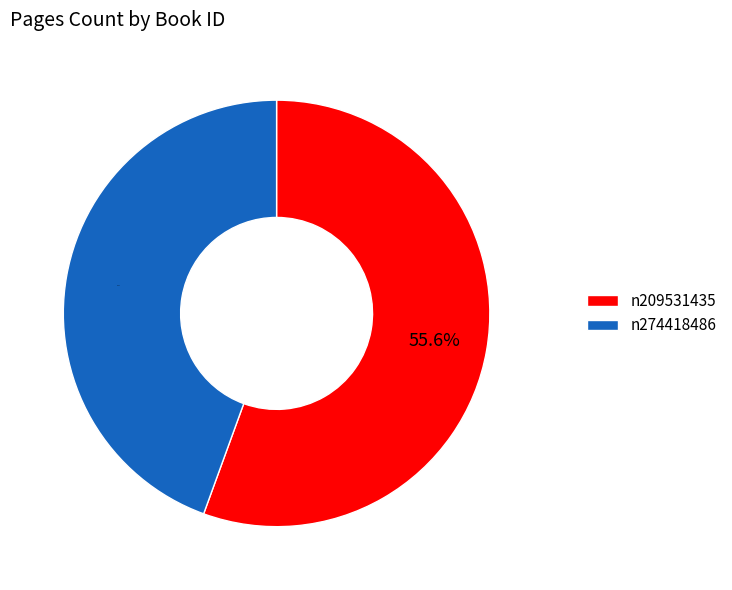

Between n274418486 and n209531435, which is larger?

n209531435